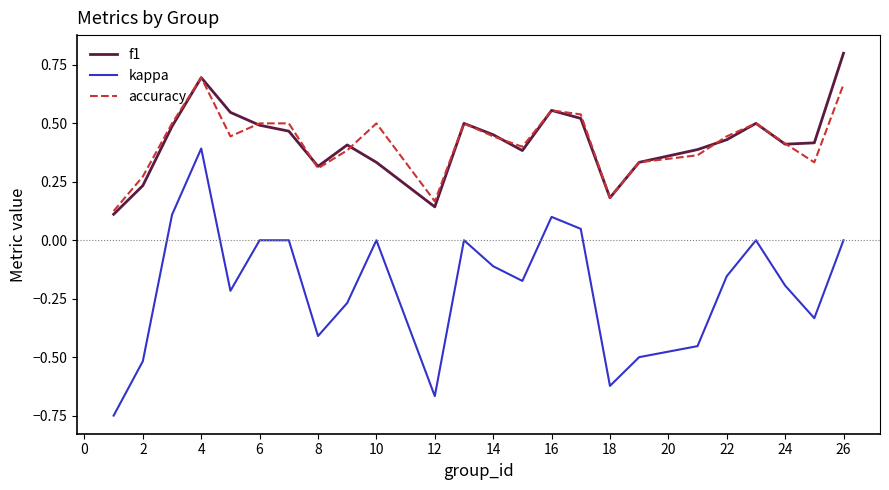

In kappa, how many points are lower than both neighbors (excluding endpoints)?

6